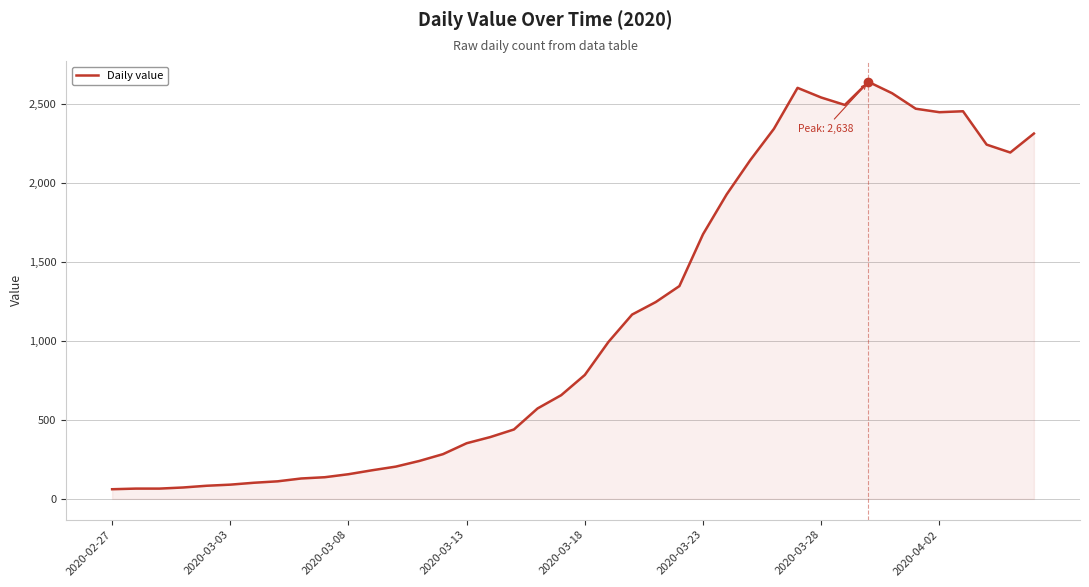

What is the greatest value displayed?

2638